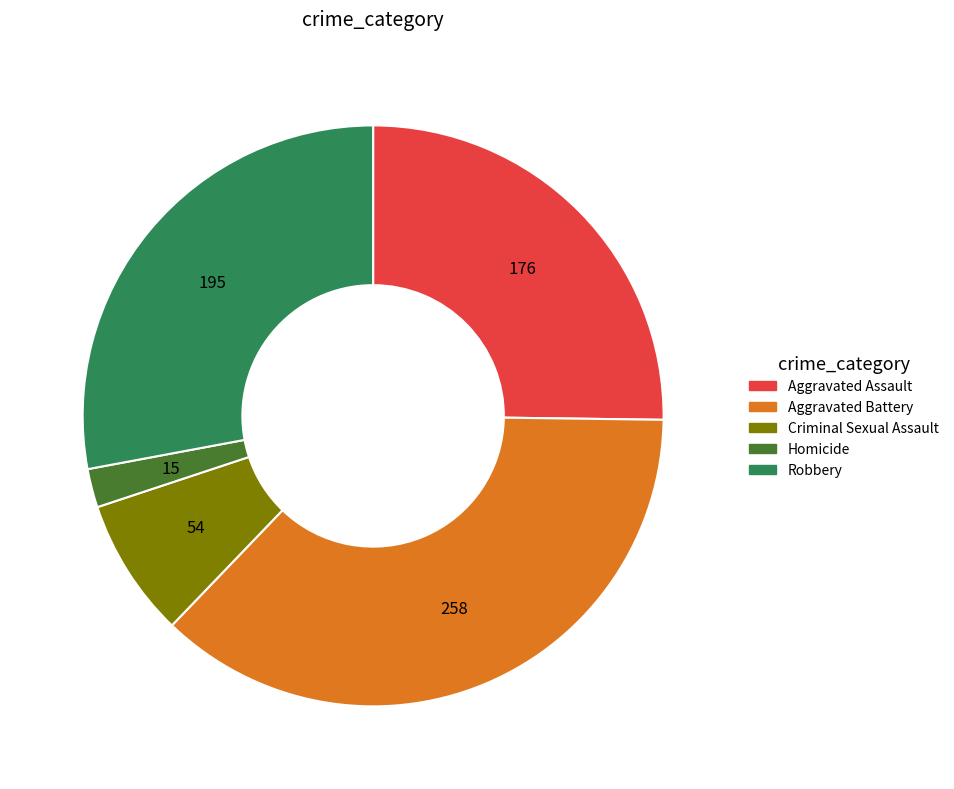

What is the largest slice in the pie chart?

Aggravated Battery